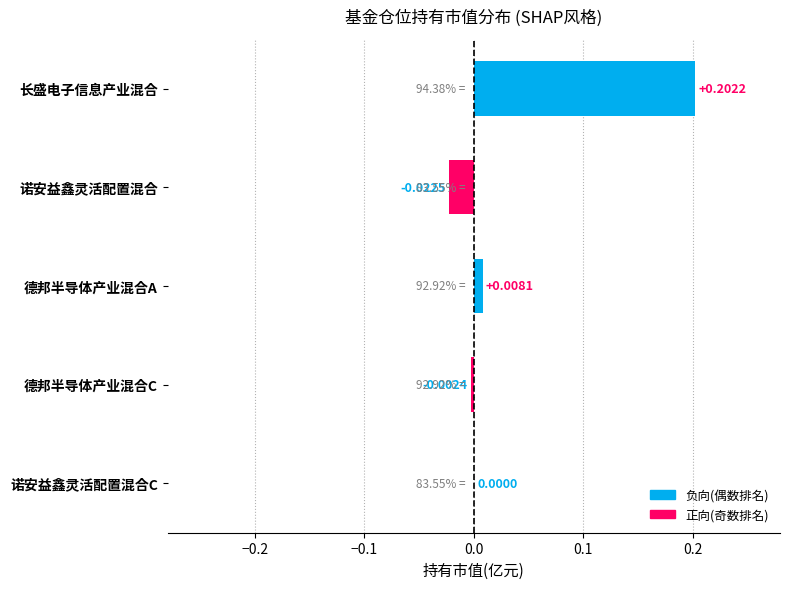

Which has a higher value, 长盛电子信息产业混合 or 德邦半导体产业混合C?

长盛电子信息产业混合